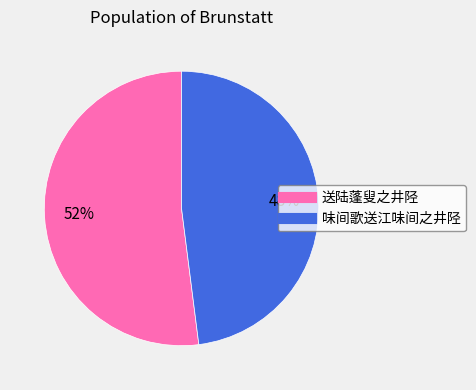

What is the largest slice in the pie chart?

送陆蓬叟之井陉